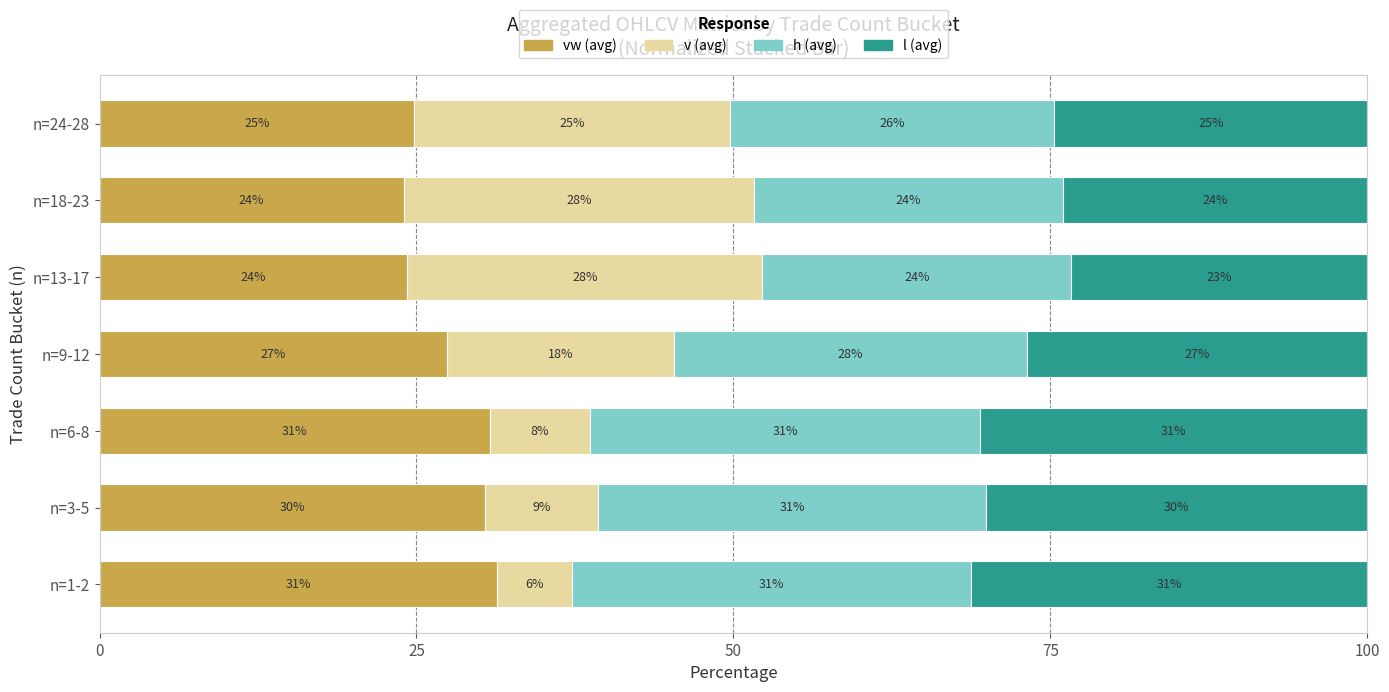

Where is vw (avg) nearest to the value 27?

n=9-12